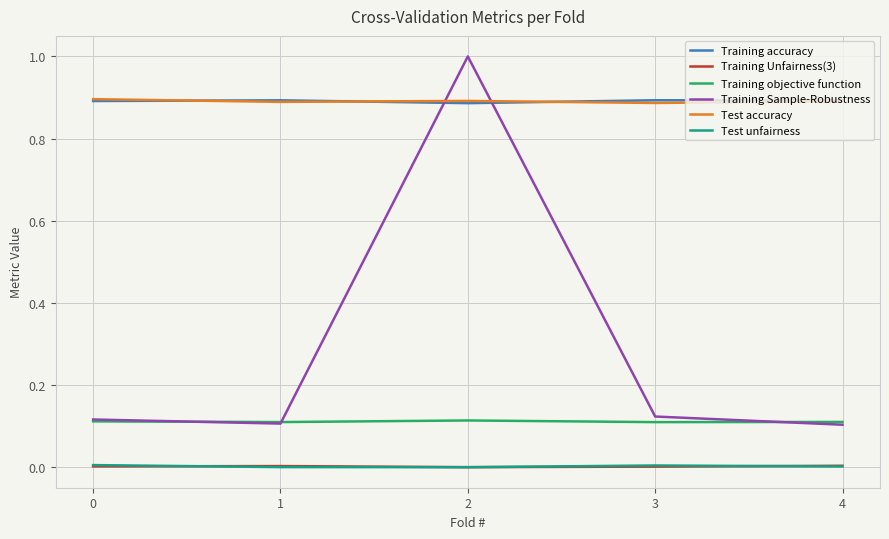

What is the highest value of the Training Sample-Robustness series?

1.0